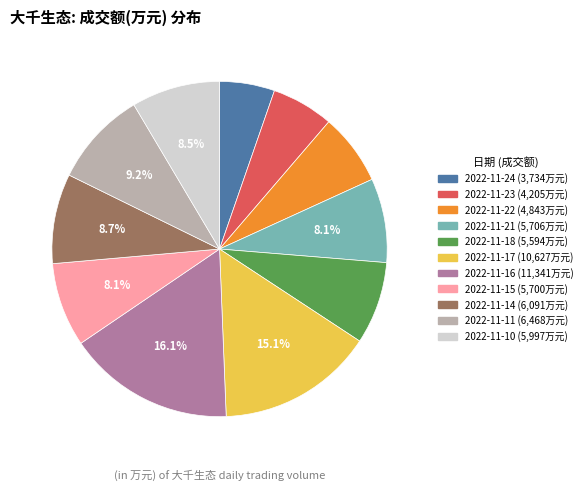

Does 2022-11-16 represent more than half of the total?

No